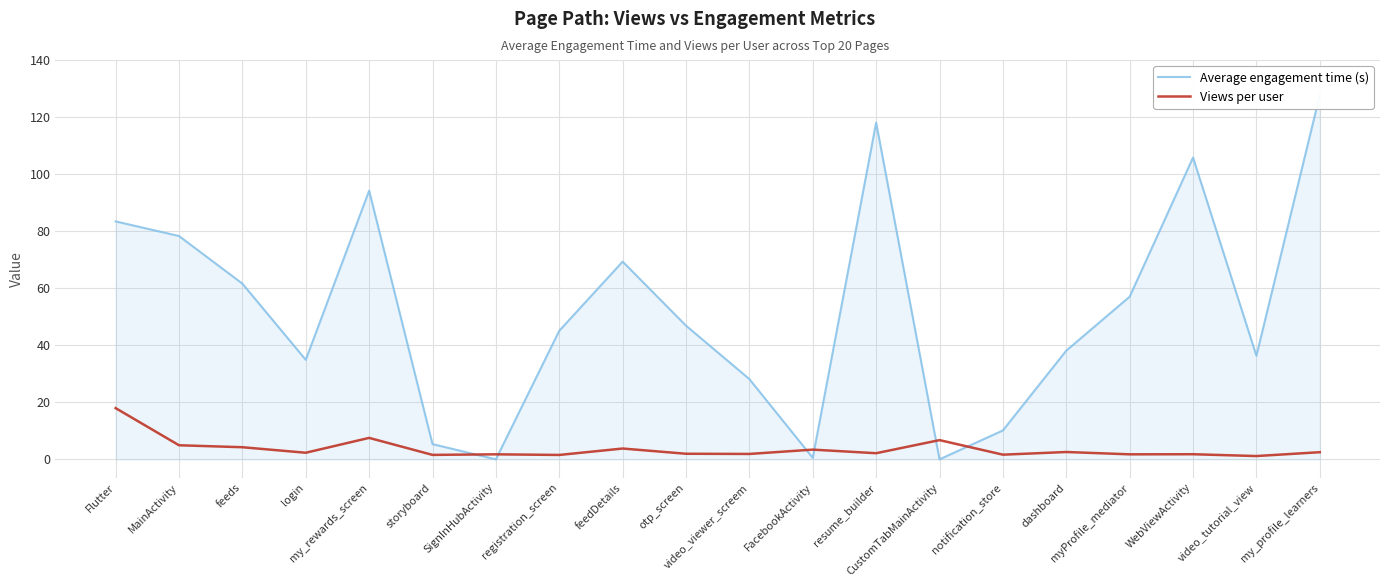

The value of Views per user at Flutter is 18.0. True or false?

True